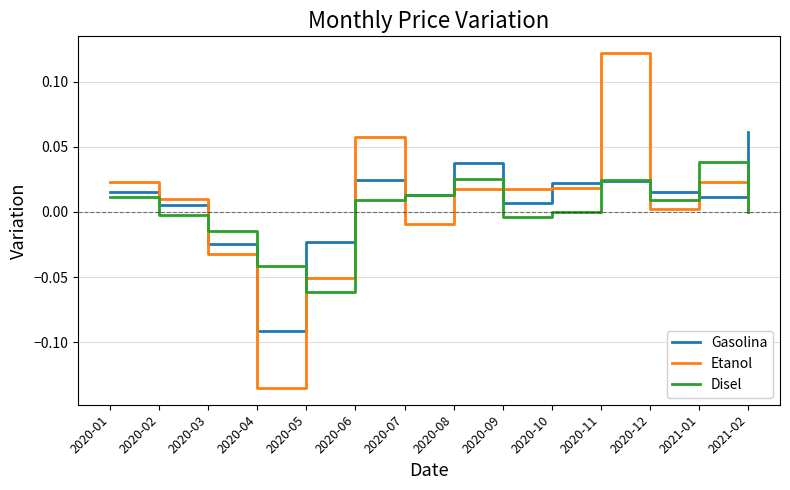

Which label corresponds to the largest value in the chart?

2020-11